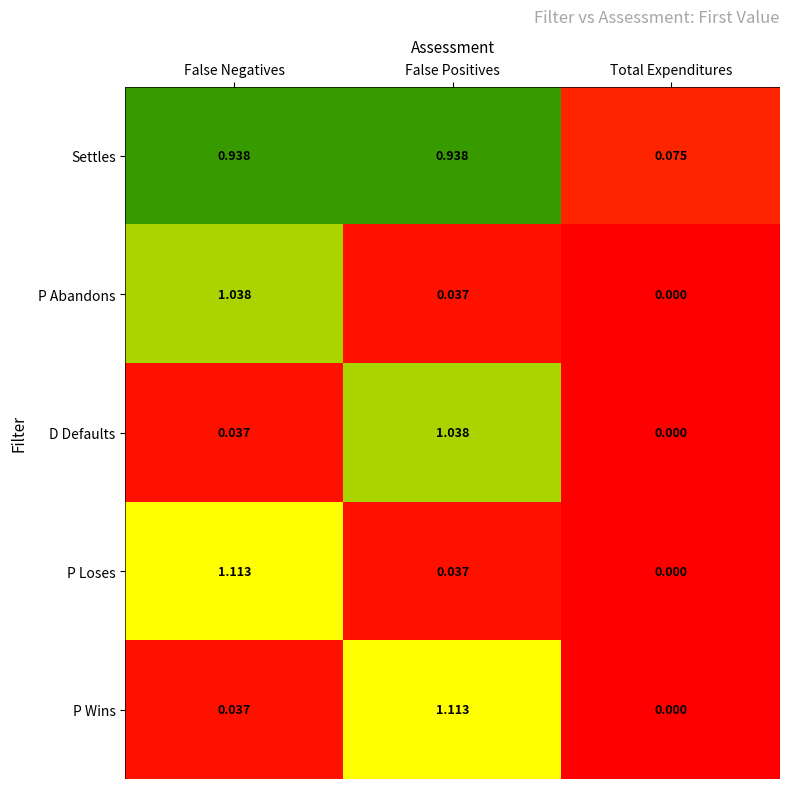

List the labels in order of D Defaults value, smallest first.

Total Expenditures, False Negatives, False Positives